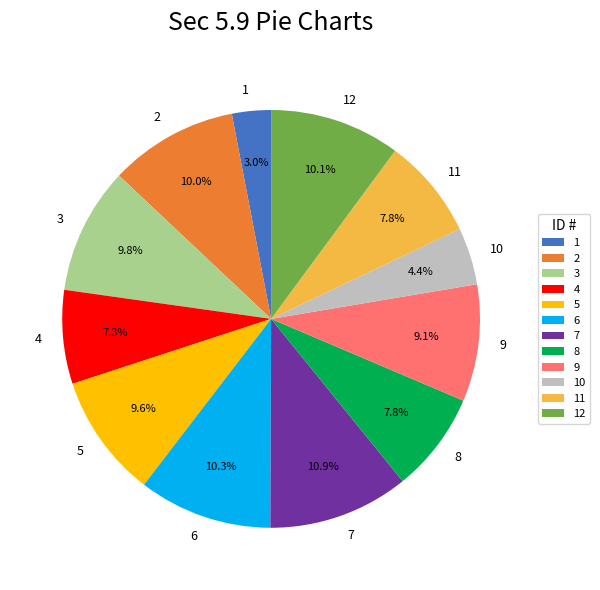

Between 6 and 9, which is larger?

6